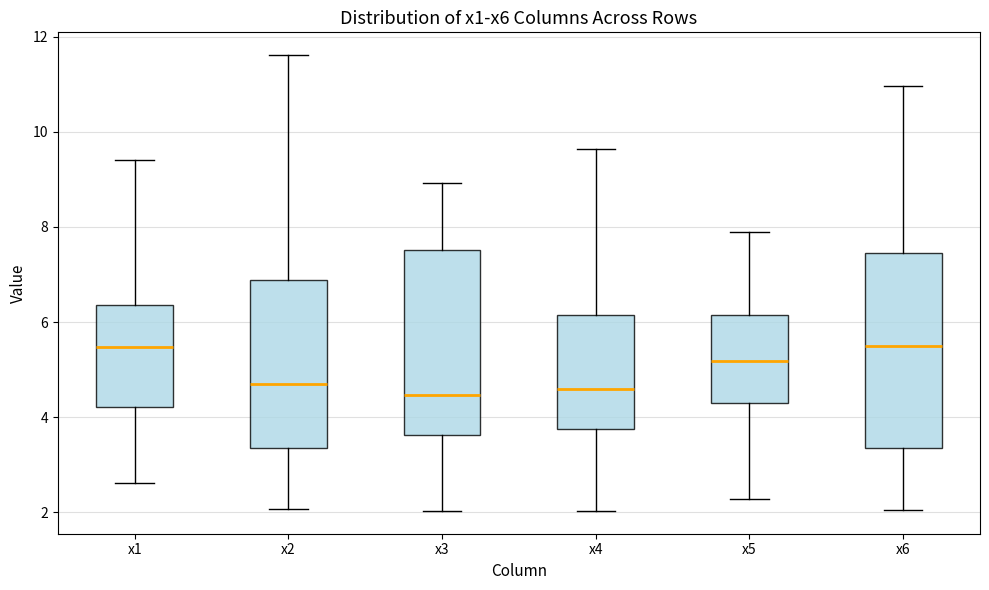

Where is the lower edge of the box for x1 on the y-axis? The values are not printed on the chart, so give them approximately, as read against the axis.

4.2